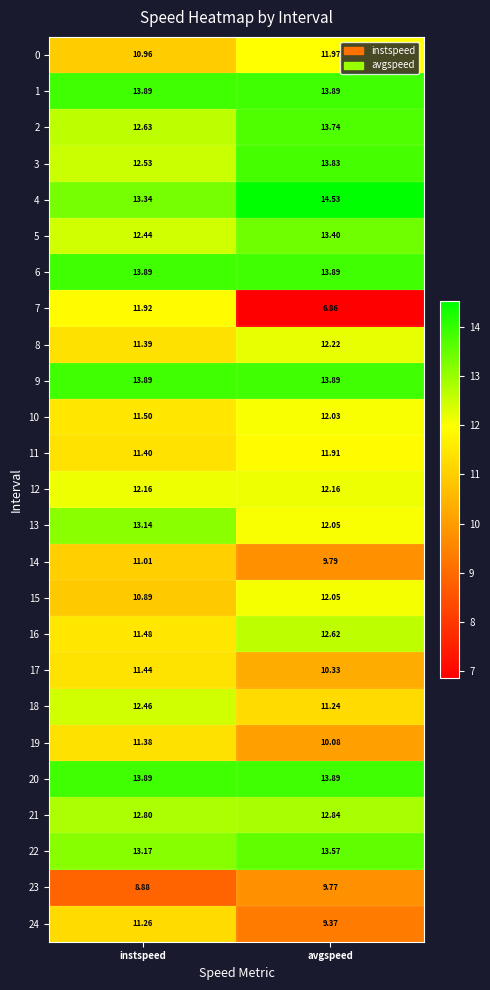

How many data points does each series have?

2